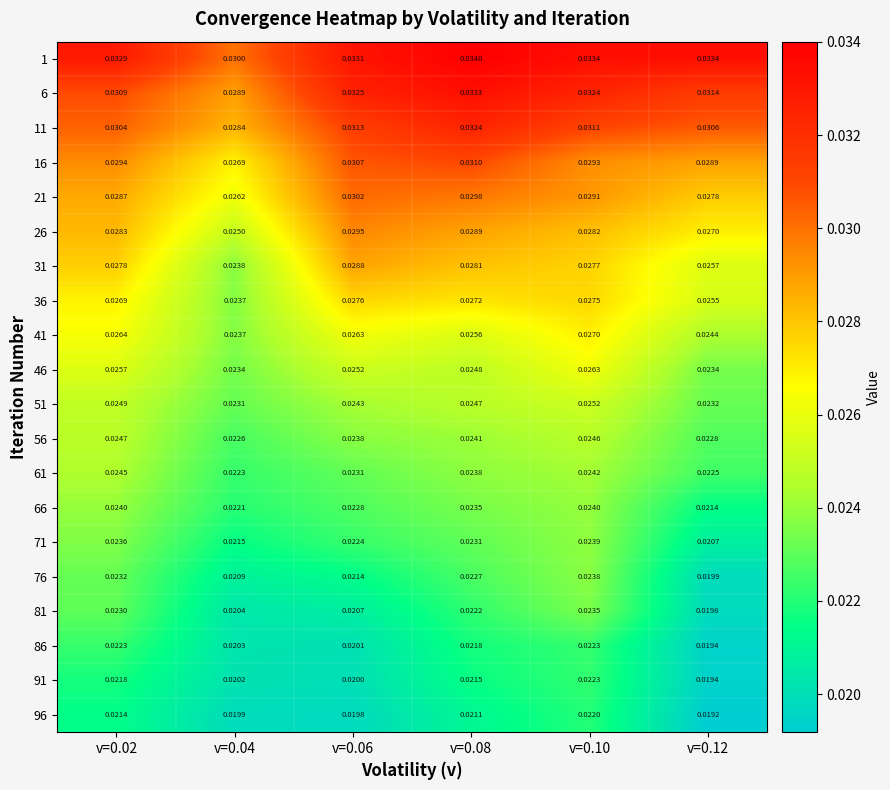

Count the number of data series in this chart.

20